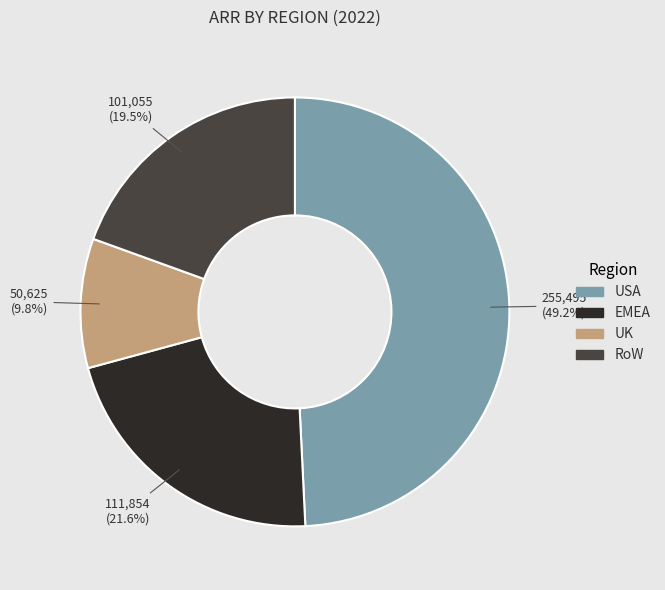

True or false: EMEA accounts for 8% of the total.

False